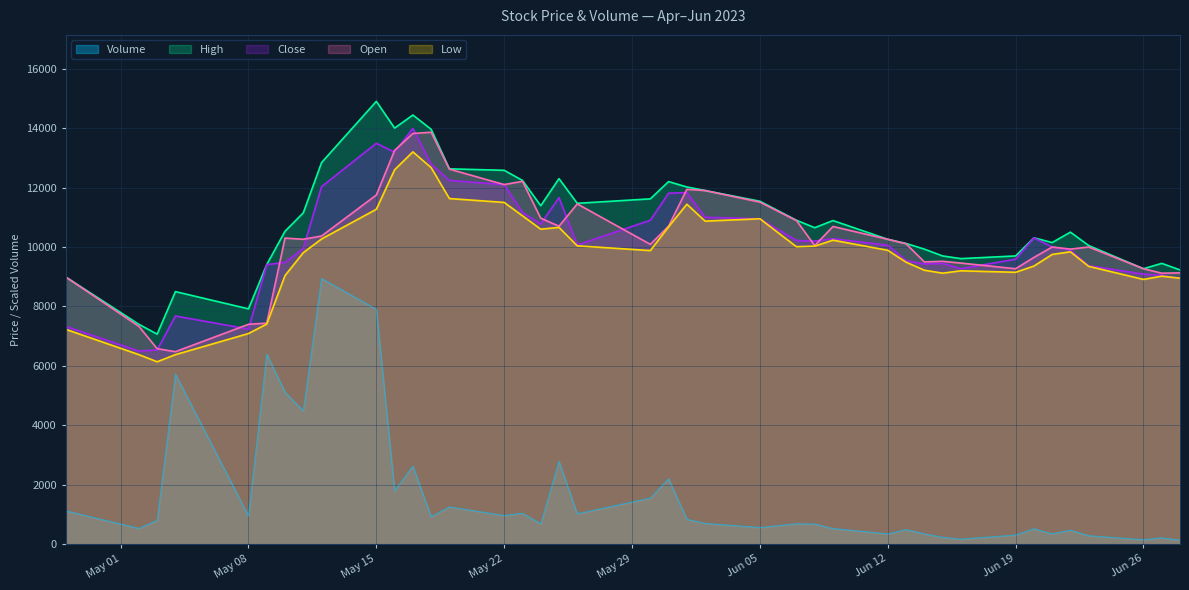

Which label corresponds to the largest value in the chart?

May 15